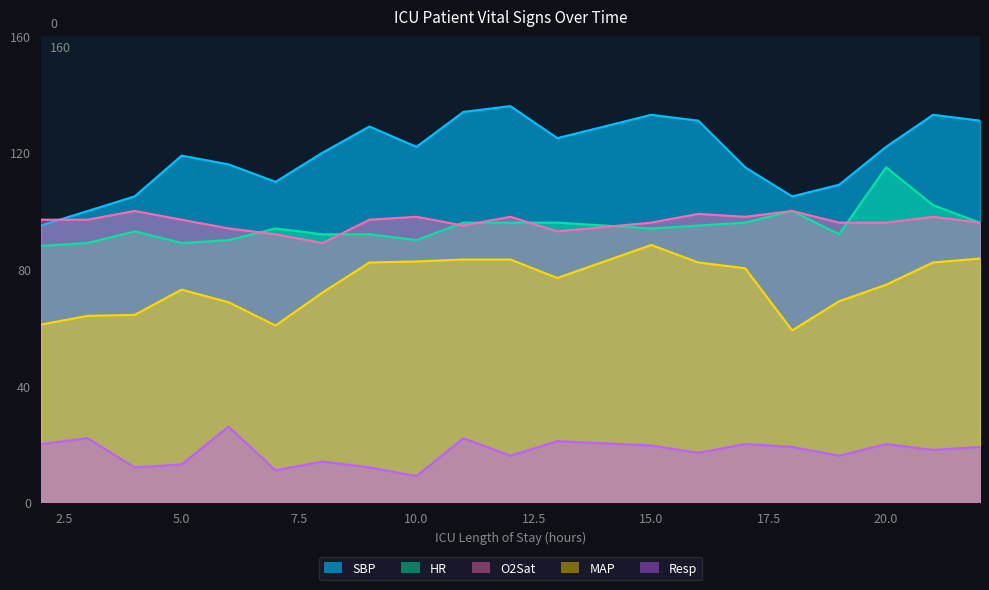

What is the difference between the maximum and minimum values in the Resp series?

17.0